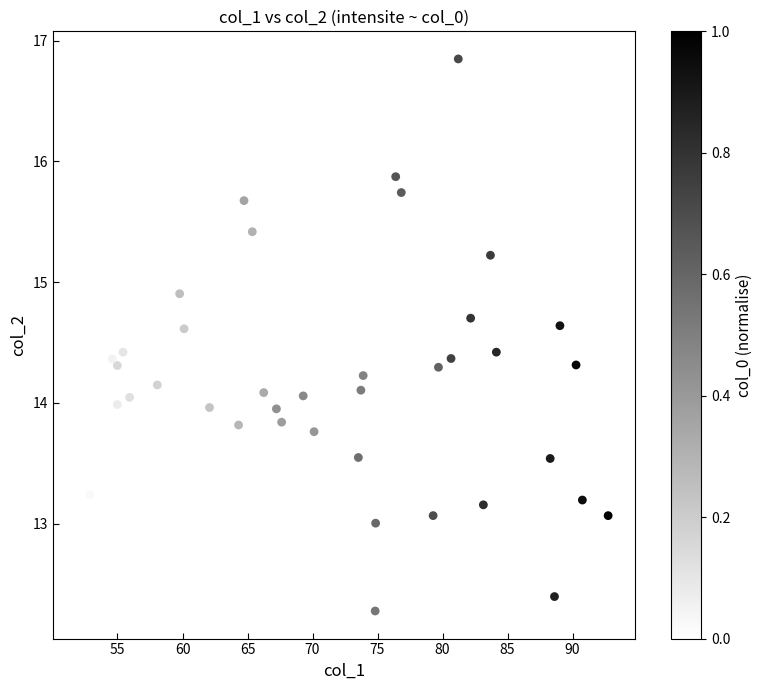

What is the range of X values (max minus min)?

40.7